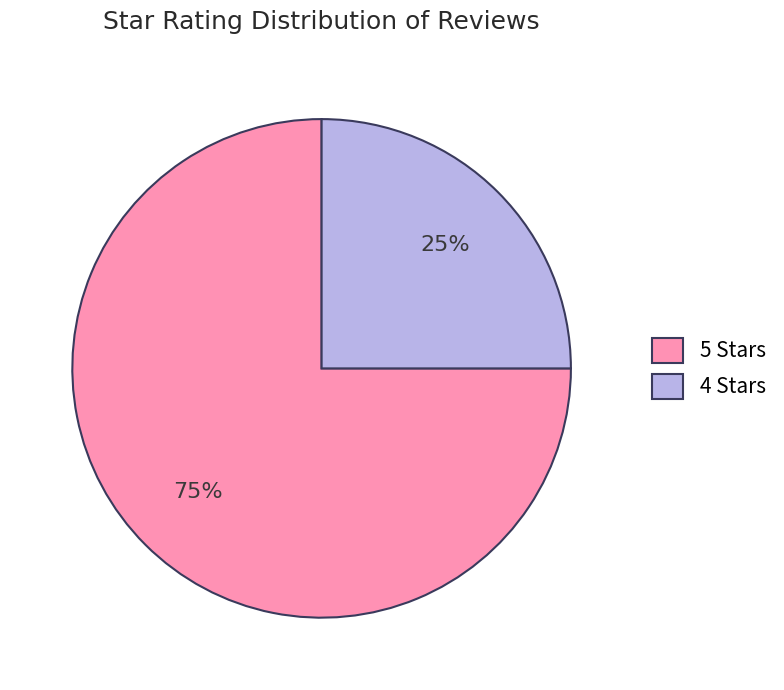

What percentage is the 4 Stars slice, to the nearest percent?

25%